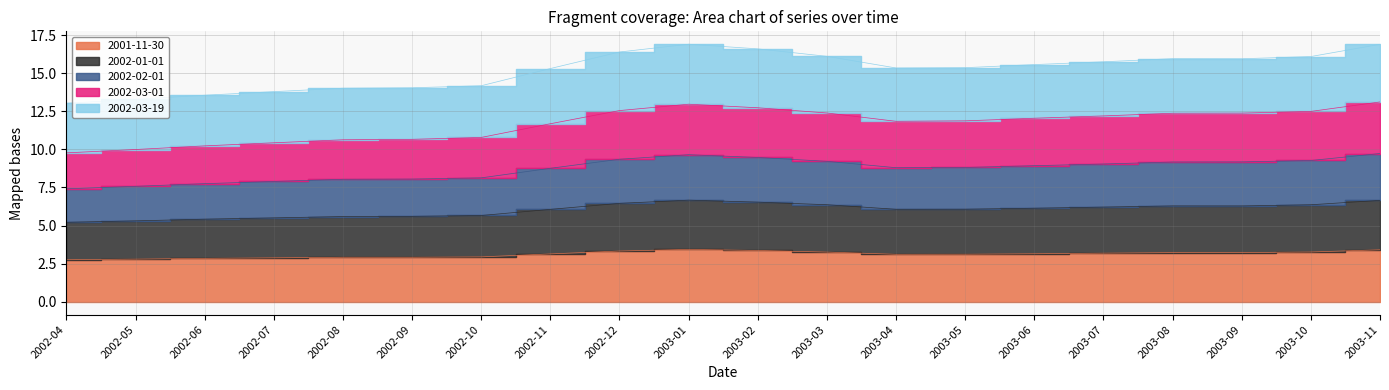

What is the smallest value displayed?

2.8